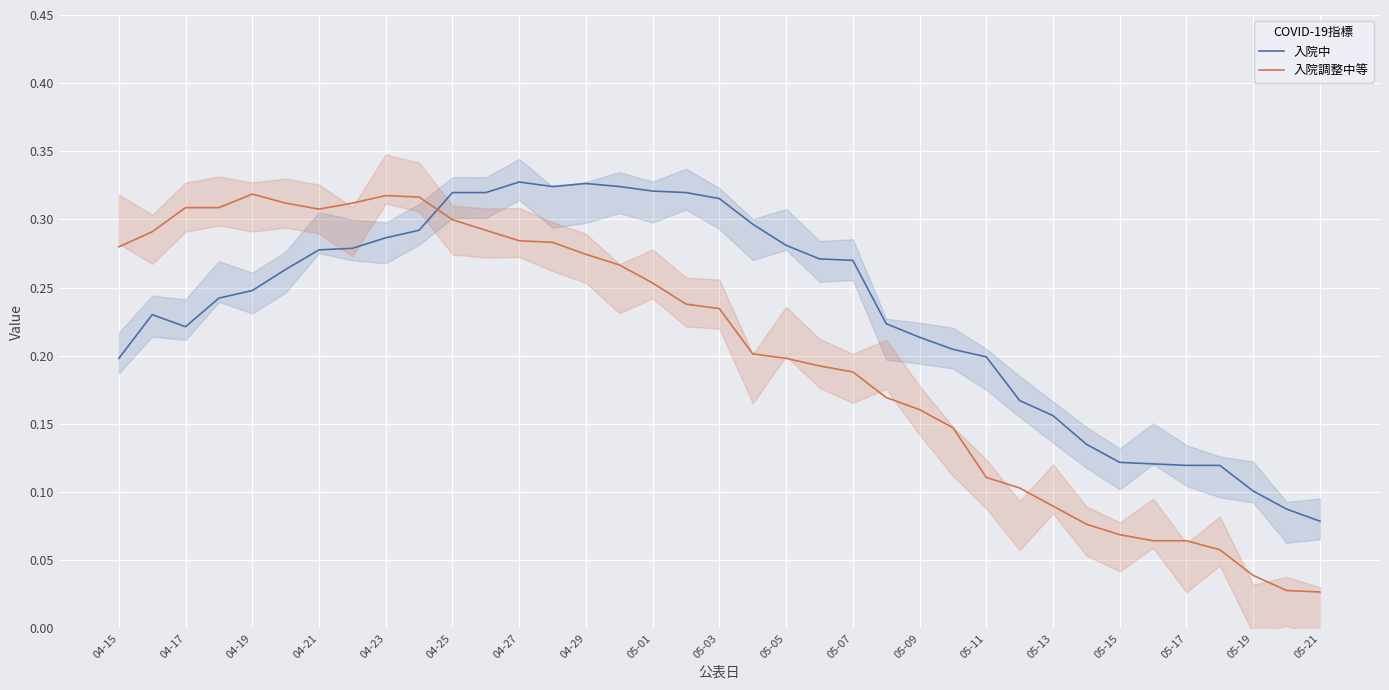

At which label is 入院中 closest to 0?

05-21